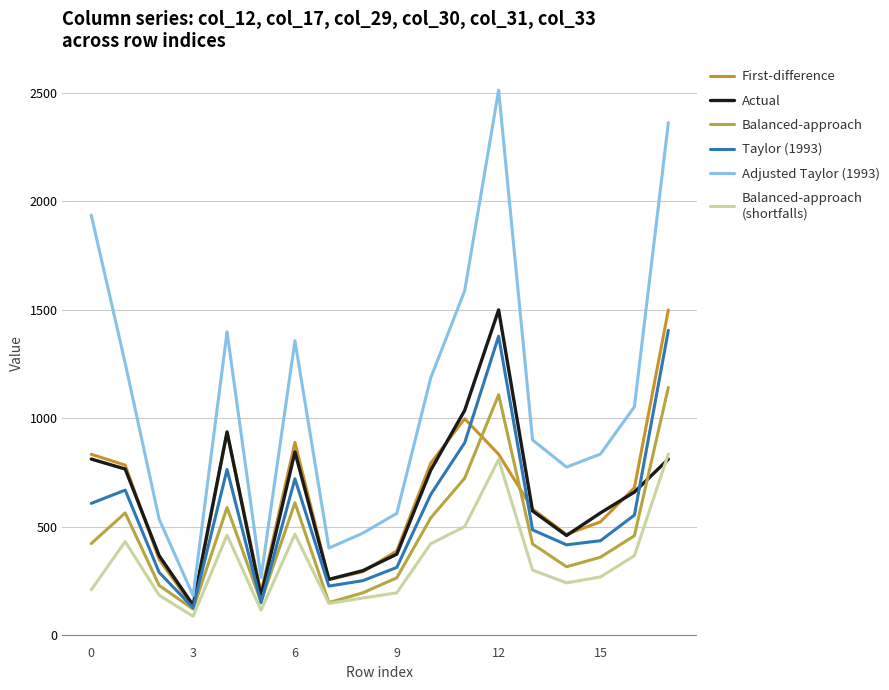

How many lines are shown in the chart?

6